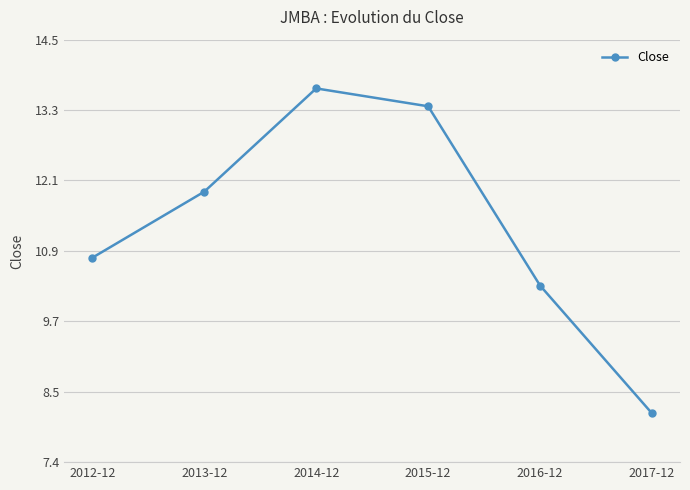

What is the change in value from 2012-12 to 2017-12?

-2.6